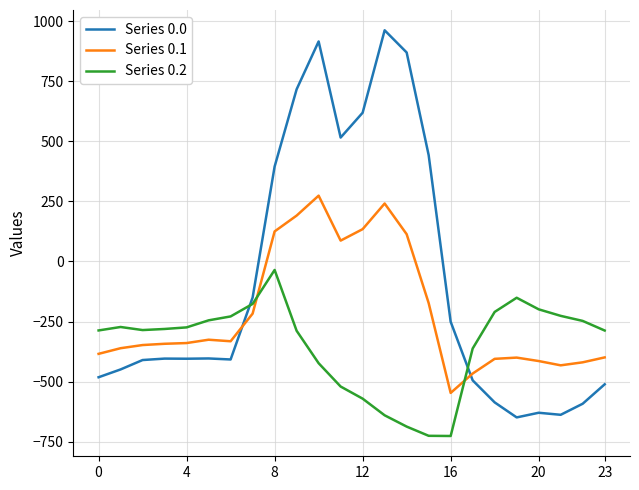

What is the lowest value of the Series 0.1 series?

-547.3